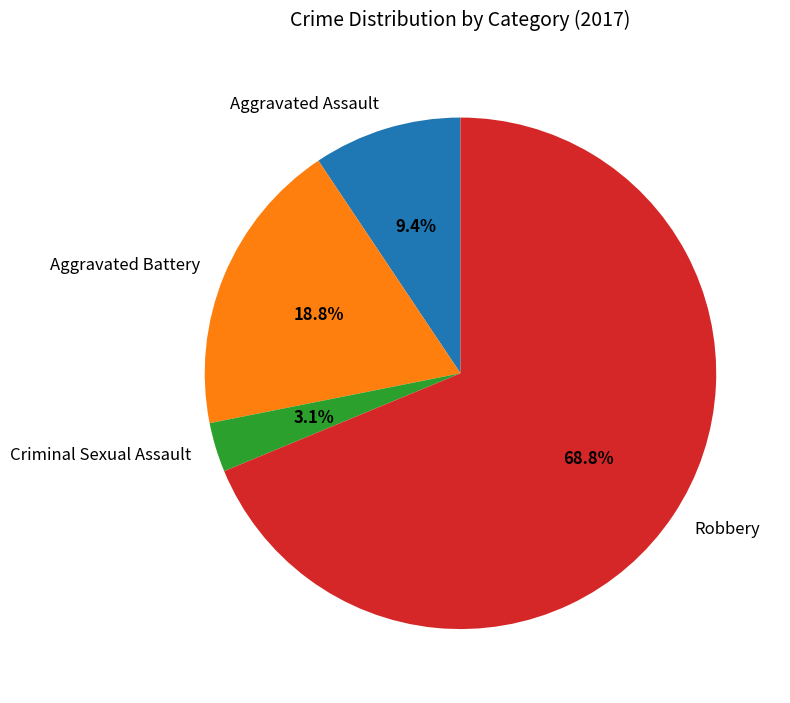

Which slice represents more than half of the pie?

Robbery